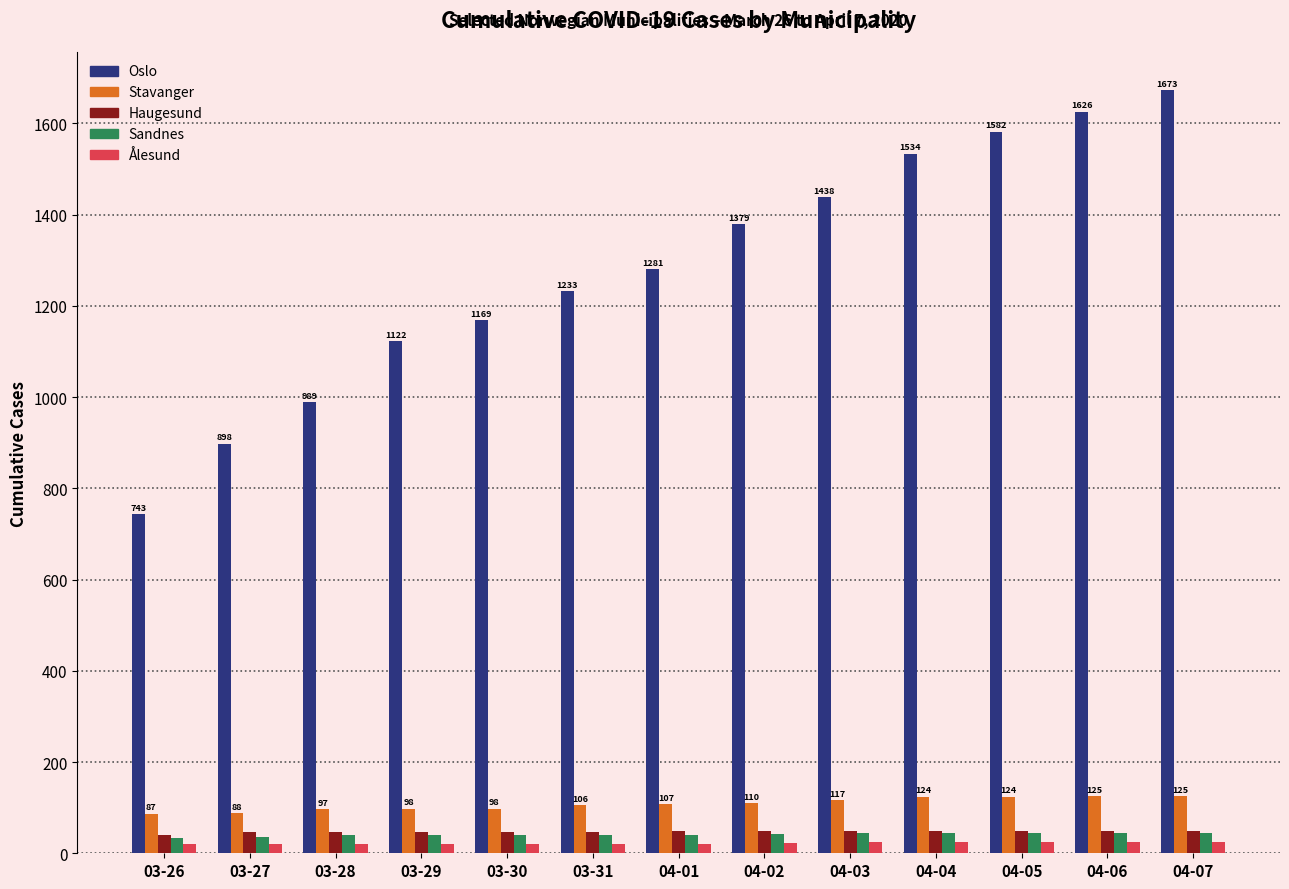

What is the highest value of the Sandnes series?

45